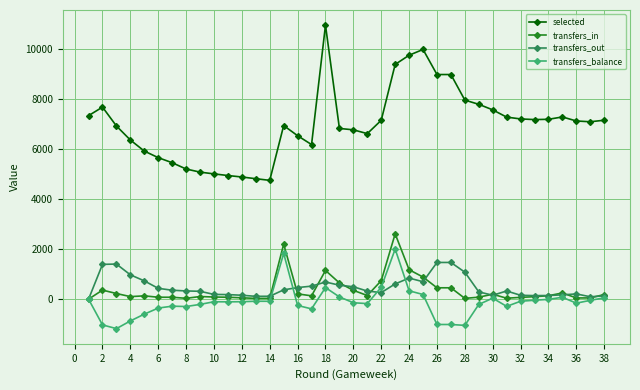

At how many categories does at least one series exceed 8396?

6